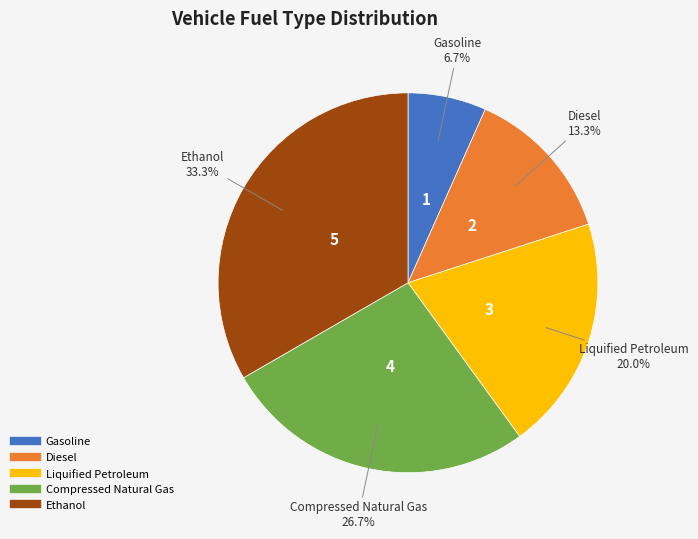

How many slices are in this pie chart?

5